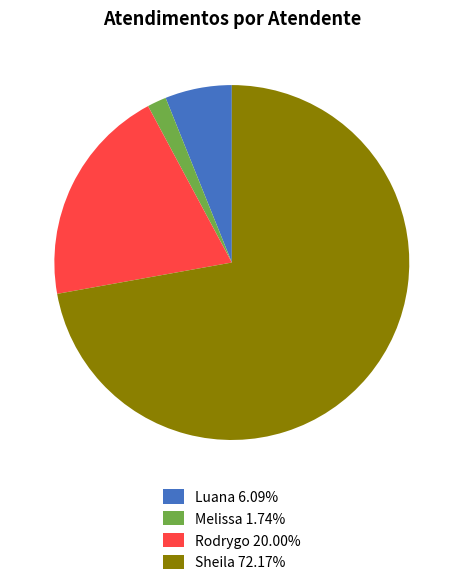

How many slices are in this pie chart?

4